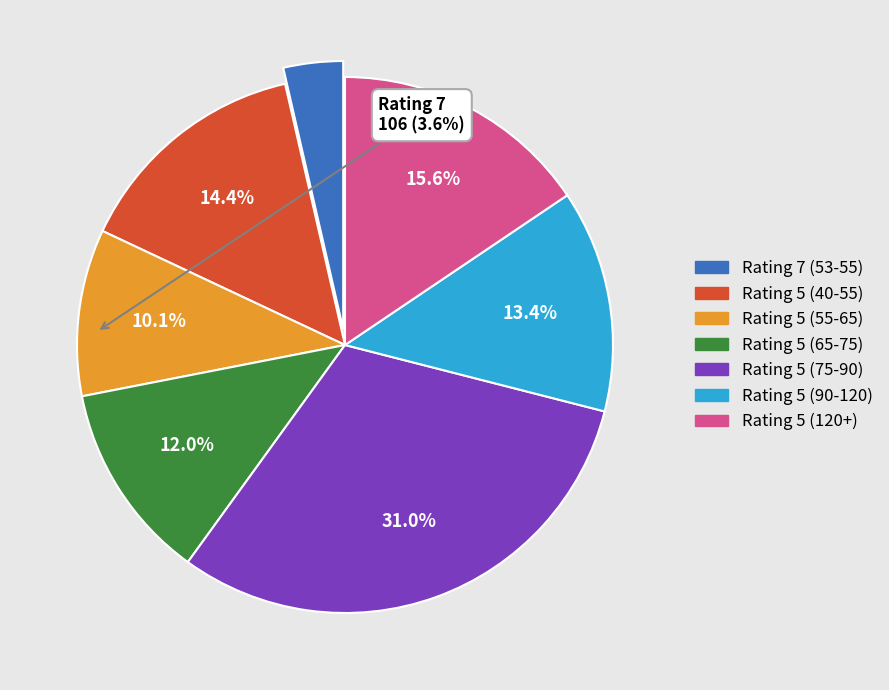

Is there any slice that represents more than half of the pie?

No